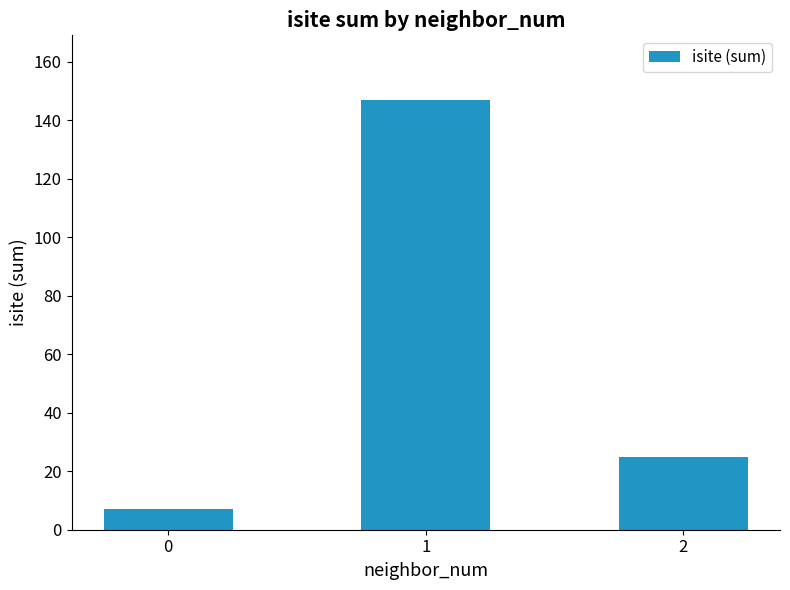

At which category does the chart reach its peak across all series?

1